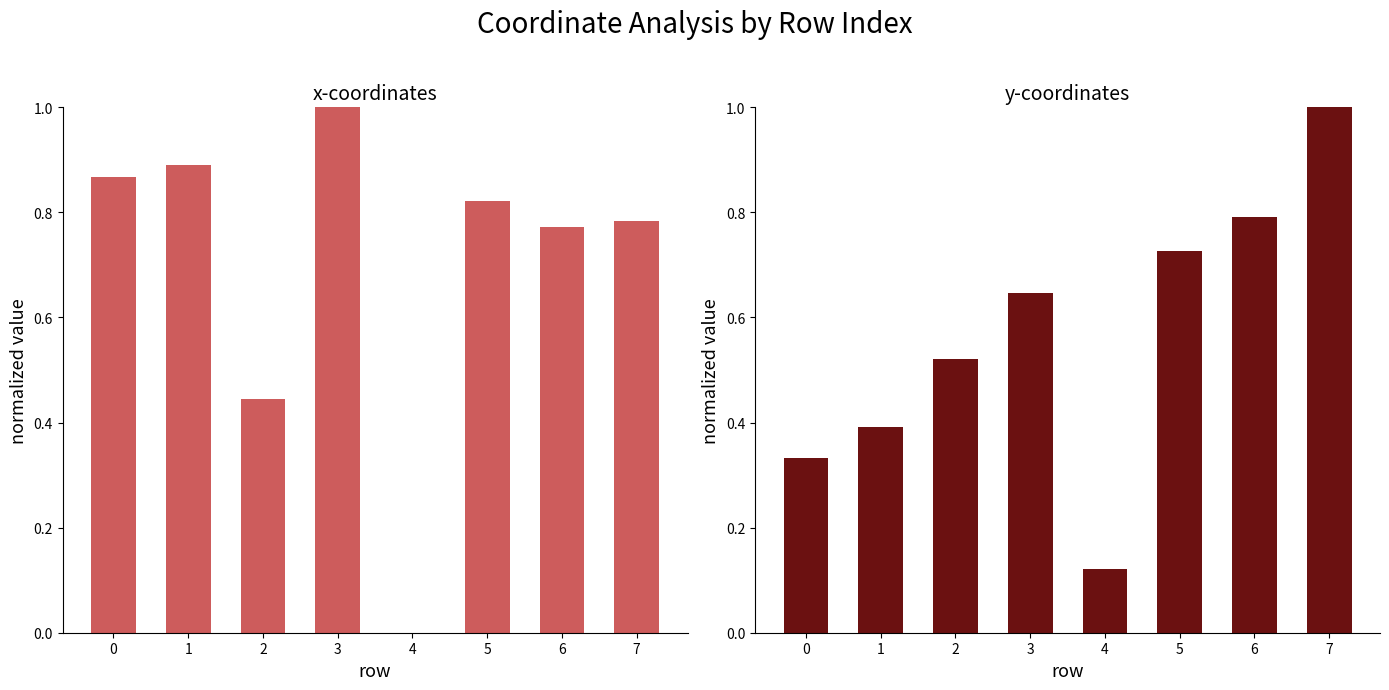

Which label corresponds to the largest value in the chart?

3